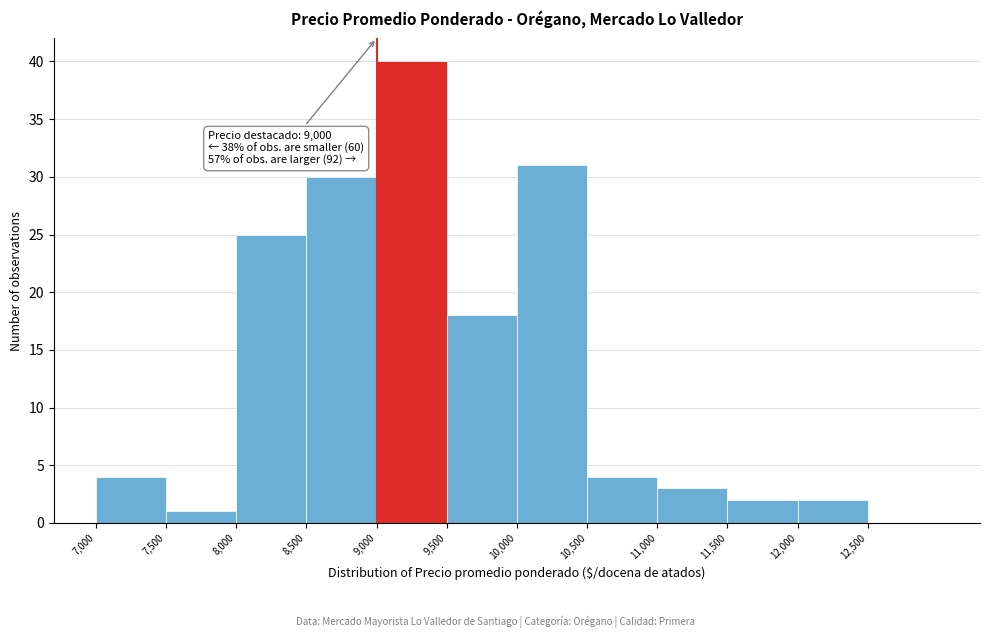

Over which range of the x-axis is the bar tallest?

9000 to 9500